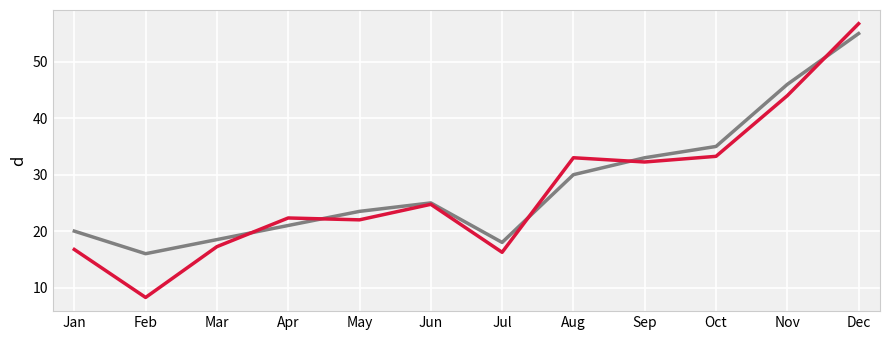

At which category is the sum across all series the highest?

Dec